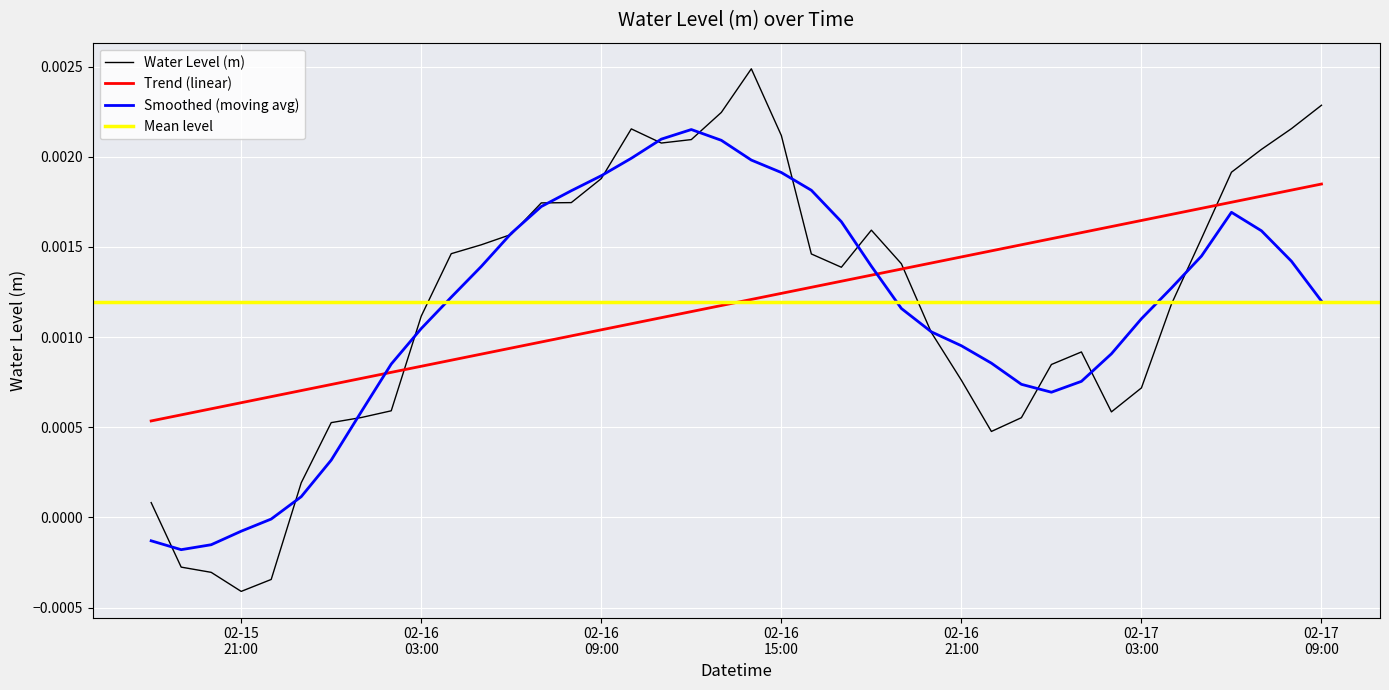

Which series ends up on top after the final intersection of Smoothed (moving avg) and Trend (linear)?

Trend (linear)